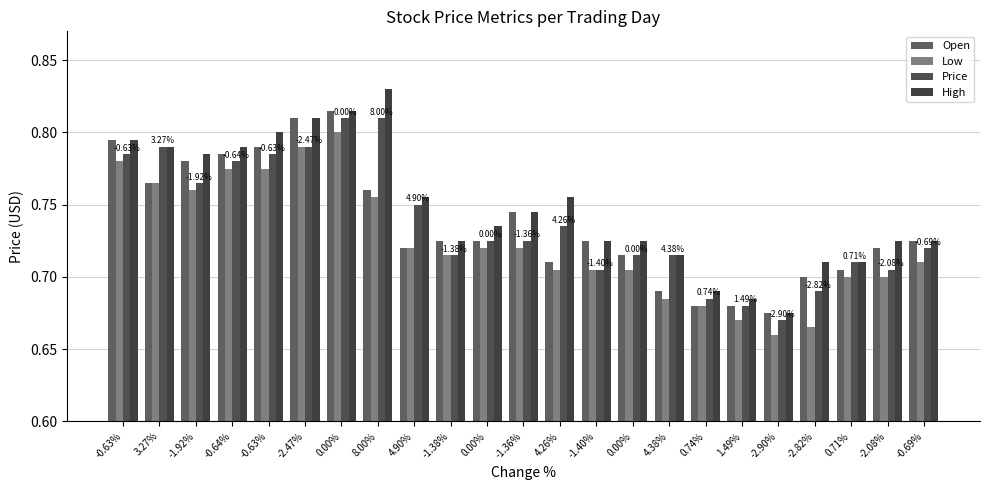

What is the difference between the maximum and second lowest values in the Open series?

0.1